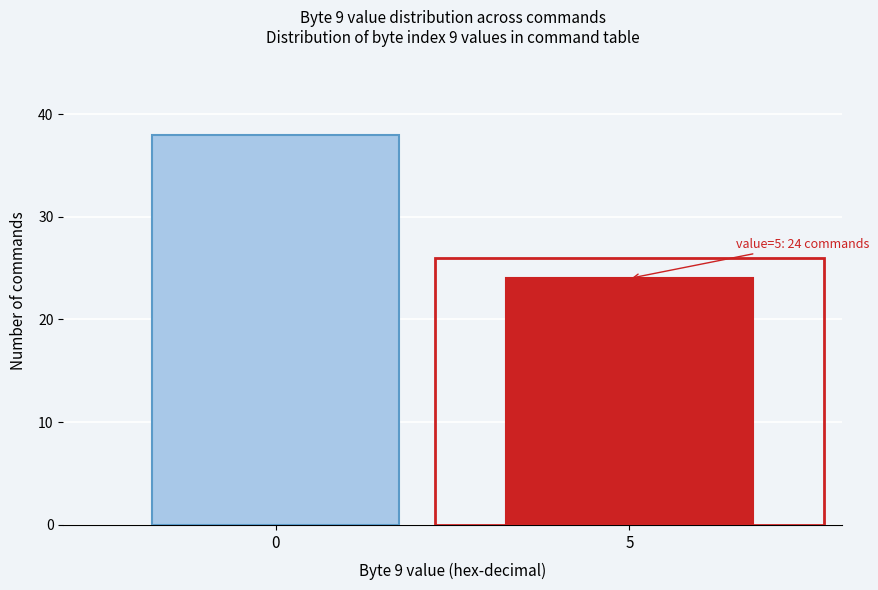

Reading left to right, extract all data points from this chart.

38	24